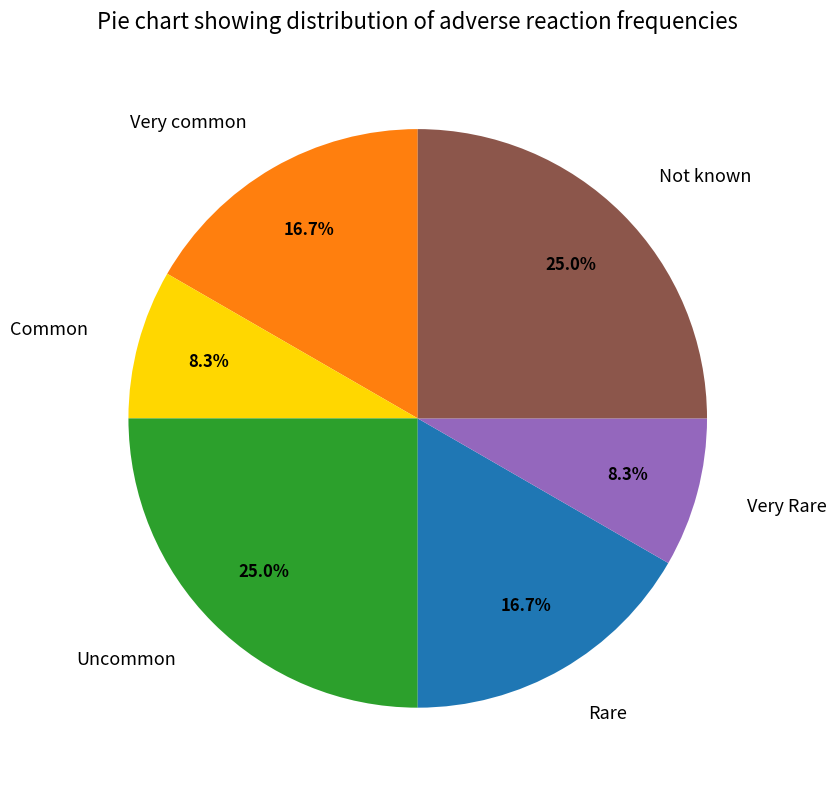

To the nearest percent, what is the combined percentage of Not known and Rare?

42%